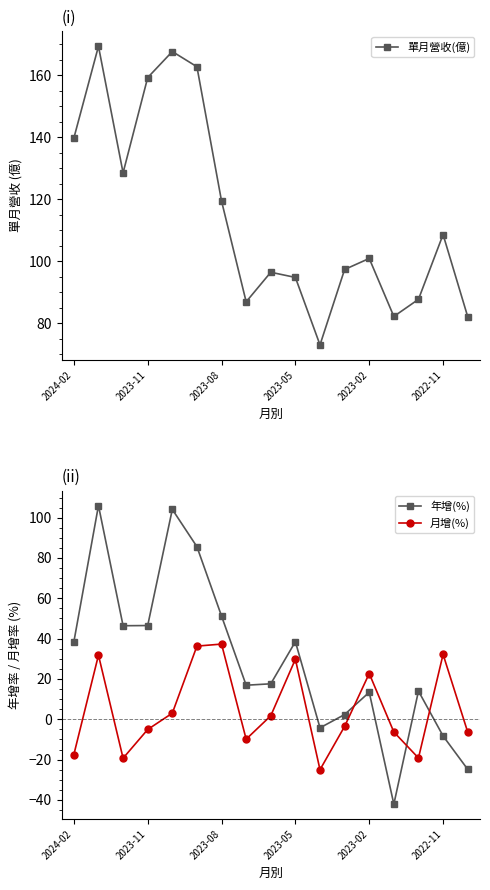

The value of 月增(%) at 2022-11 is 32.2. True or false?

True